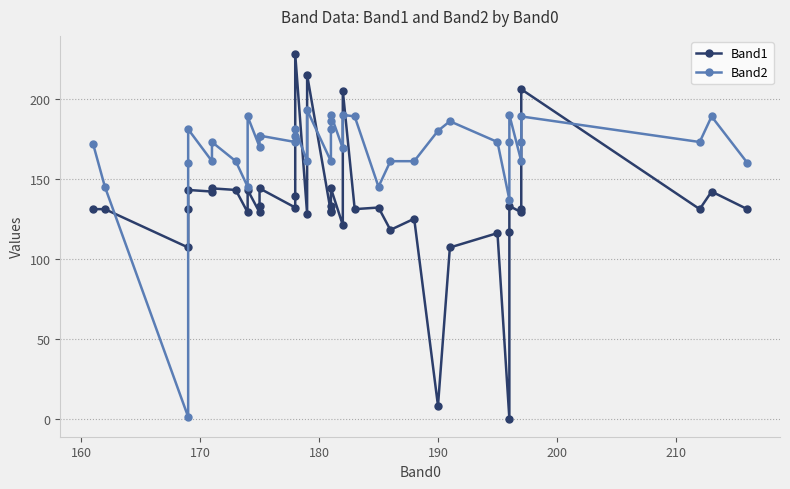

How many lines are shown in the chart?

2